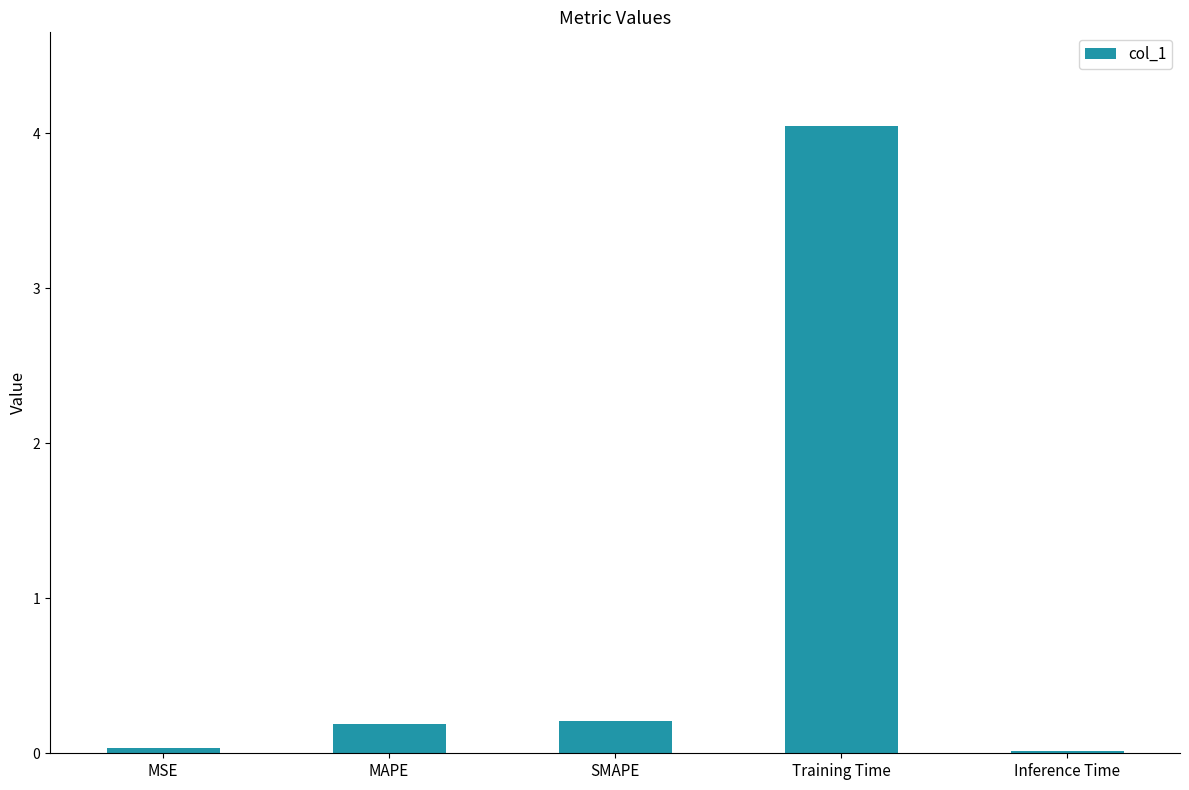

Are the bars horizontal?

No